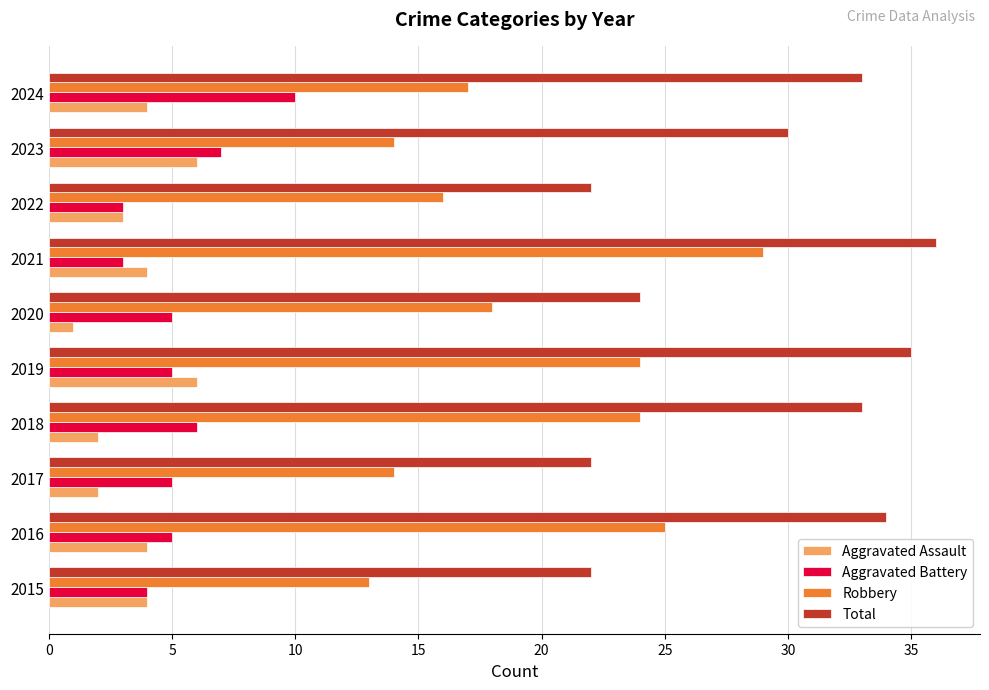

Rank the series by their maximum value, from lowest to highest.

Aggravated Assault, Aggravated Battery, Robbery, Total